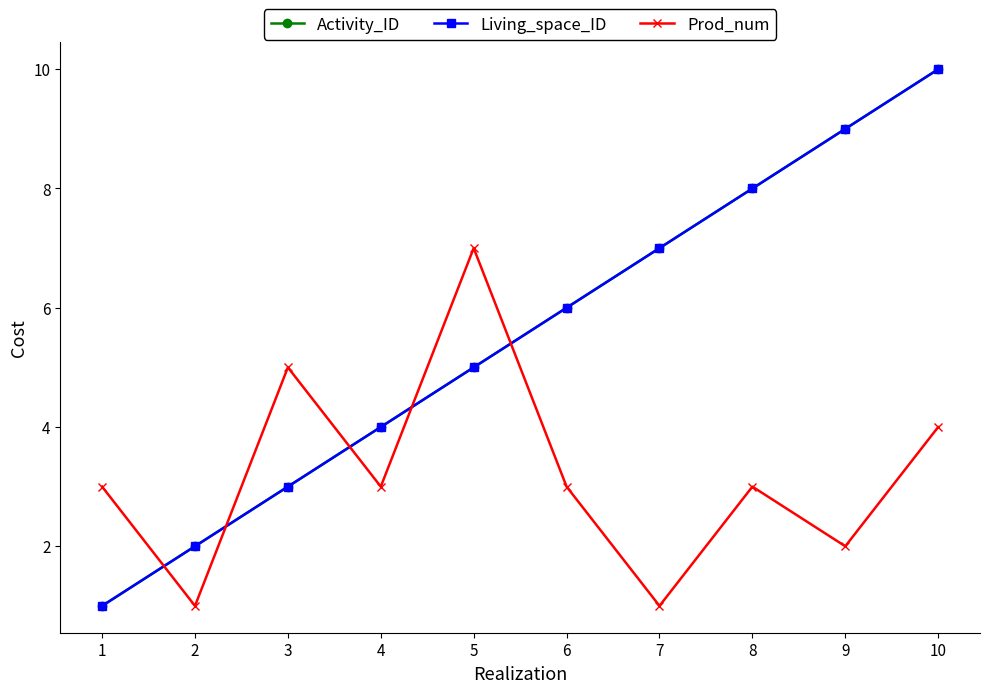

Which series has the widest spread of values?

Activity_ID